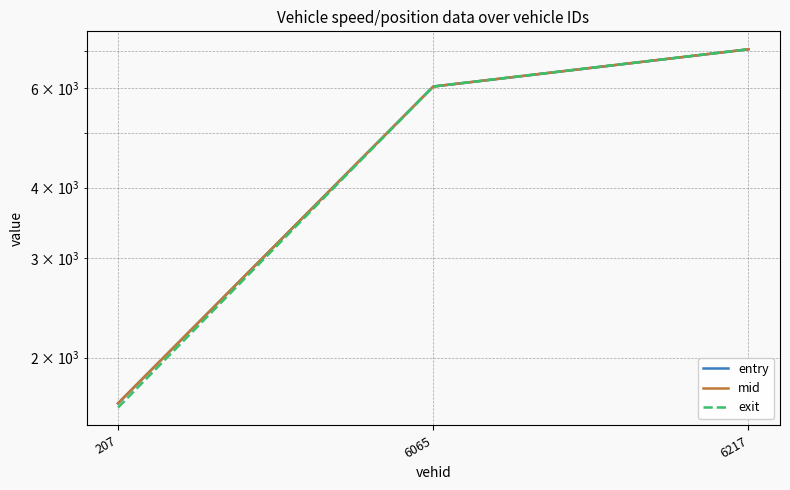

How many values in the mid series are below 6045?

1